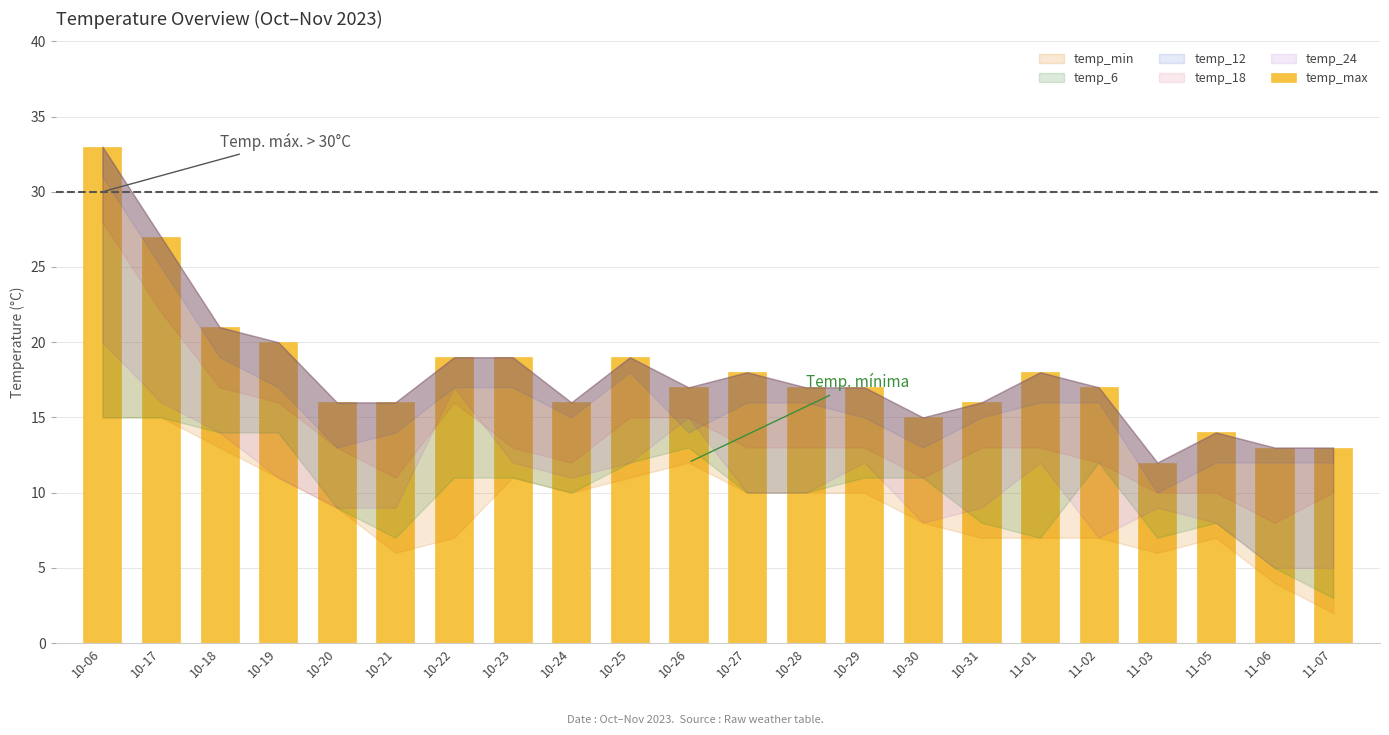

What is the label of the 17th bar from the left?

11-01